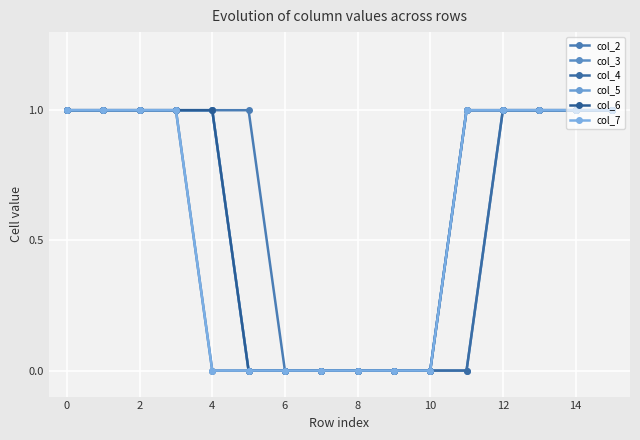

What is the difference between the maximum and minimum values in the col_2 series?

1